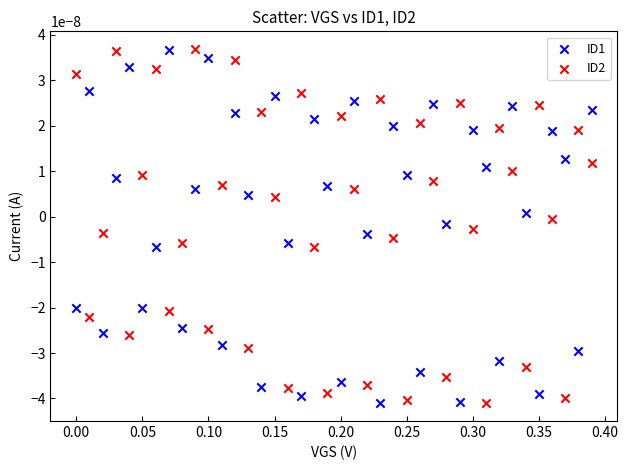

What is the X range (max minus min) for the scatter plot?

0.4